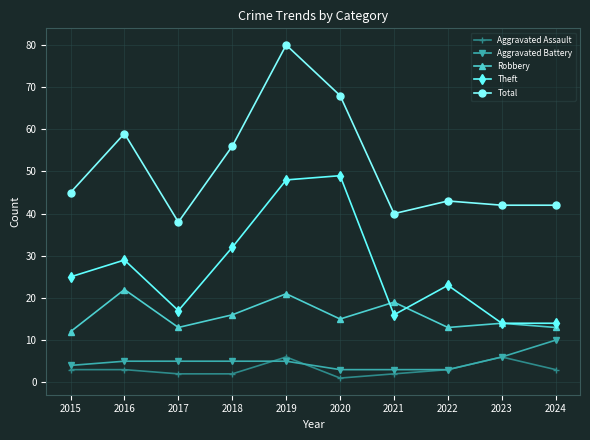

Reading right to left, extract all data points from this chart.

Aggravated Assault: 3	6	3	2	1	6	2	2	3	3
Aggravated Battery: 10	6	3	3	3	5	5	5	5	4
Robbery: 13	14	13	19	15	21	16	13	22	12
Theft: 14	14	23	16	49	48	32	17	29	25
Total: 42	42	43	40	68	80	56	38	59	45